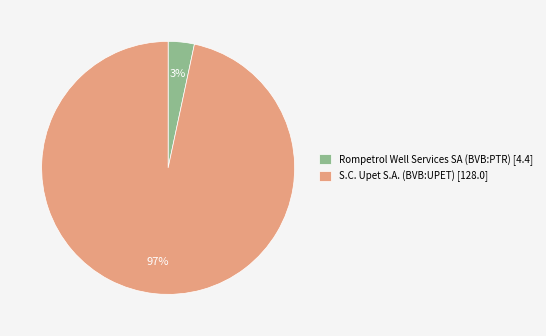

How many slices are in this pie chart?

2